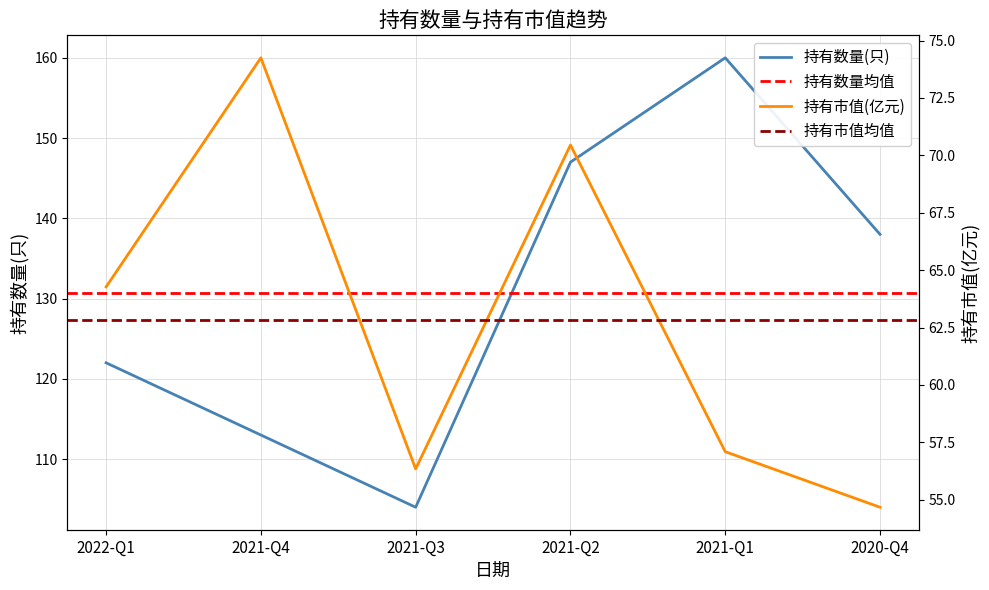

What is the spread (max minus min) of values at 2021-Q4?

38.8